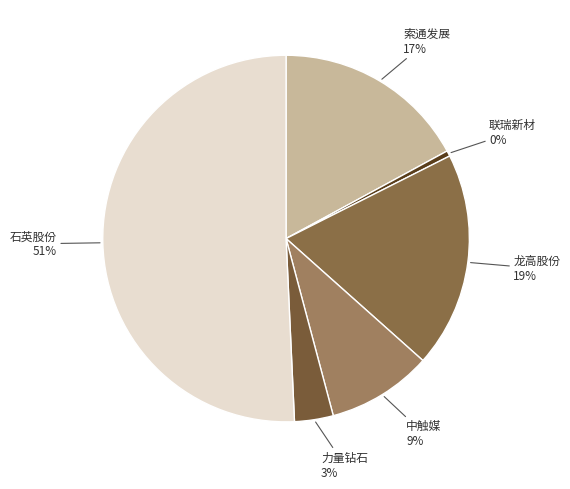

How many slices are in this pie chart?

6